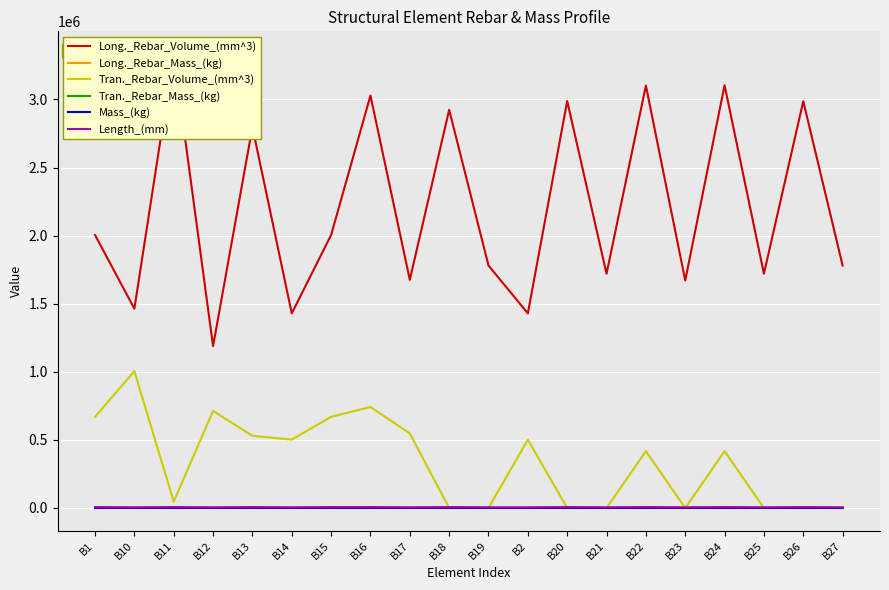

Which series has the largest total across all categories?

Long._Rebar_Volume_(mm^3)